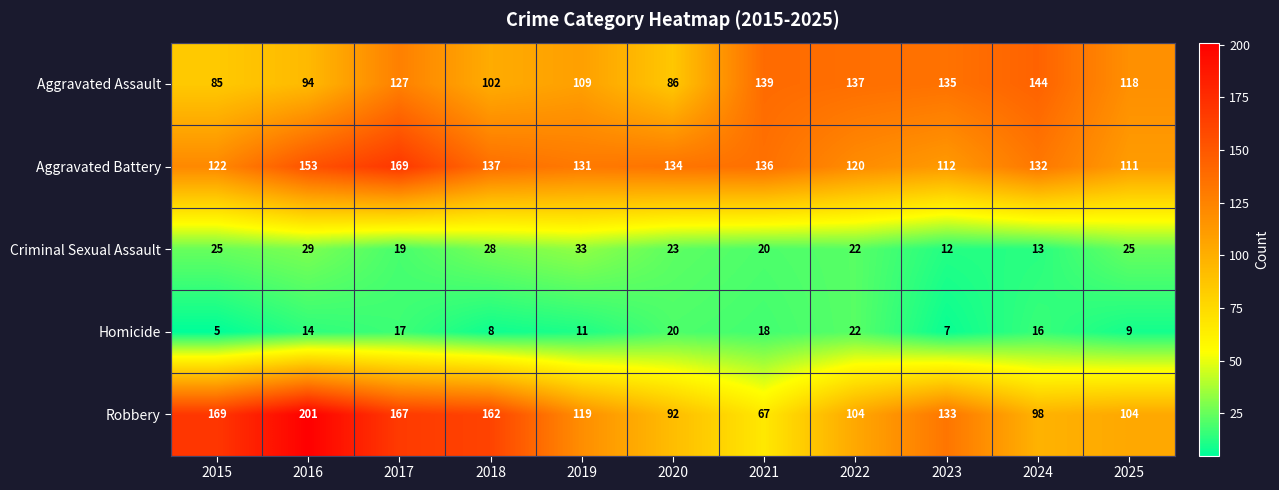

Rank the series at 2023 from highest to lowest value.

Aggravated Assault, Robbery, Aggravated Battery, Criminal Sexual Assault, Homicide